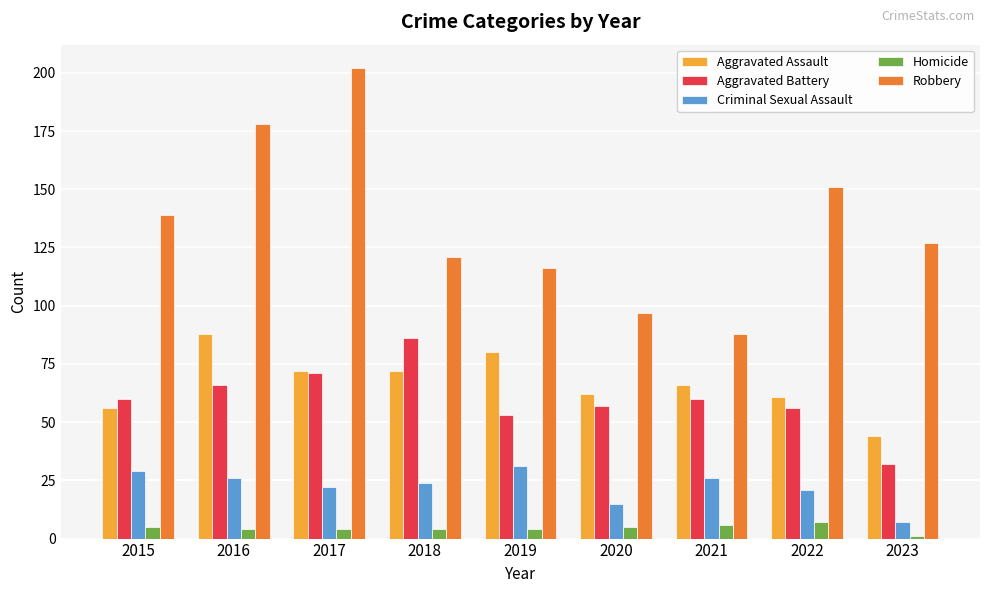

How many bars are there in total?

45